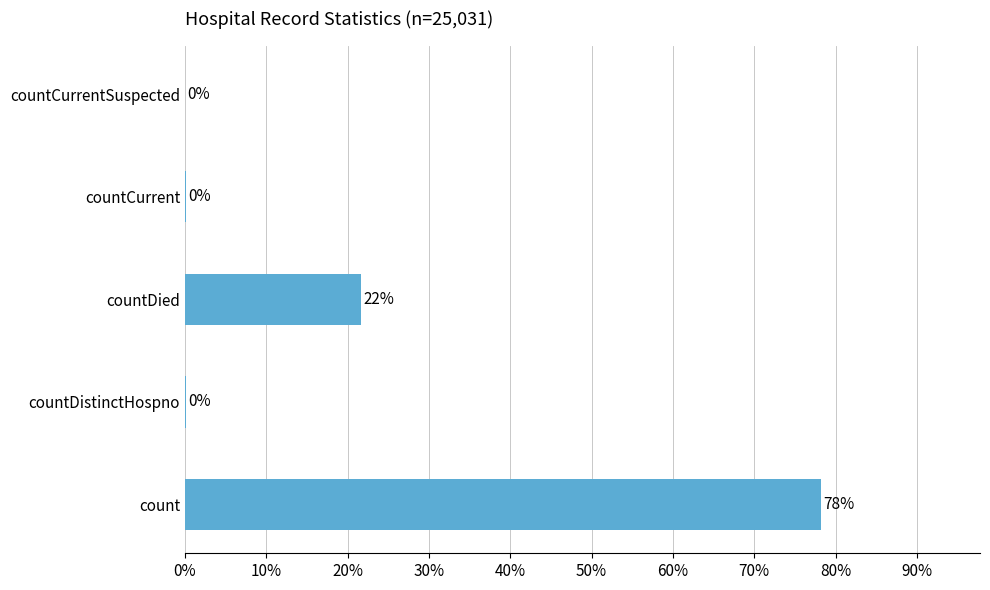

How many distinct data groups are displayed?

1